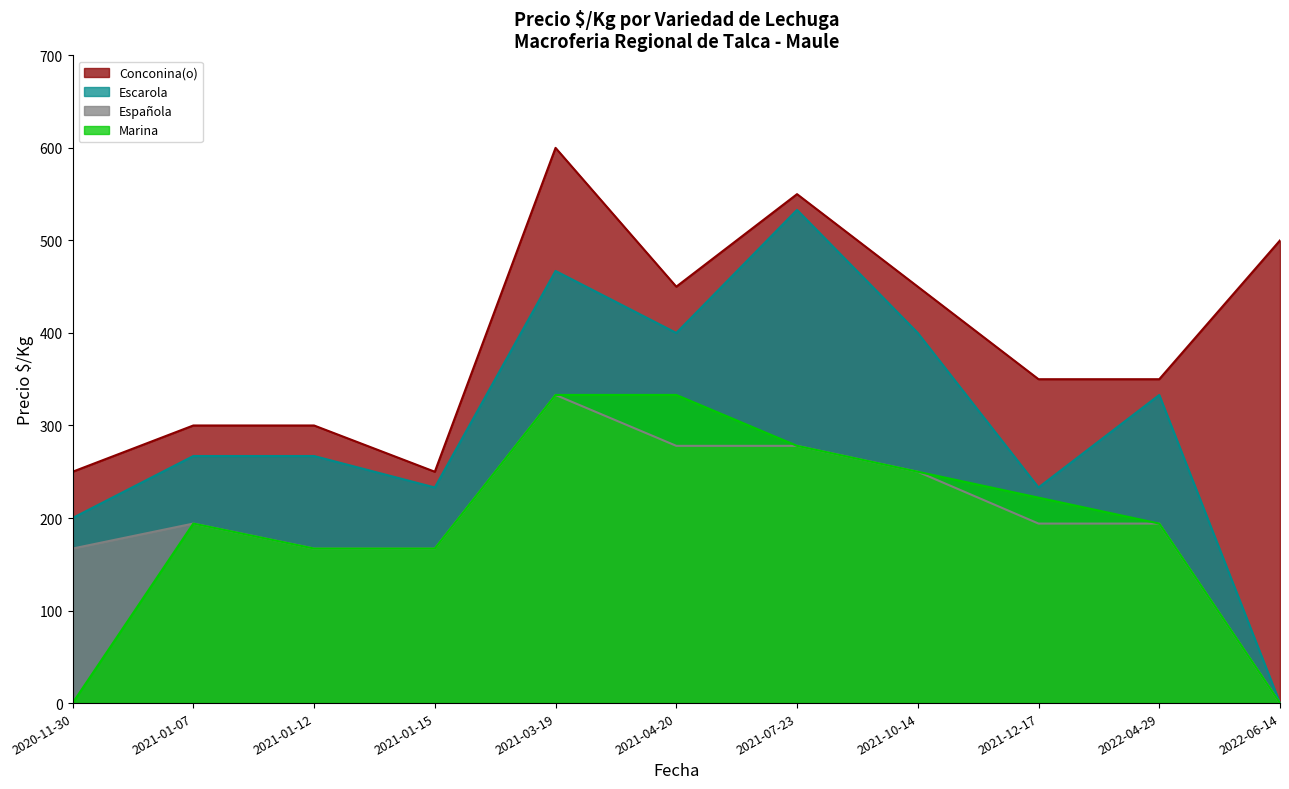

Where does the Conconina(o) series first go above 350?

2021-03-19